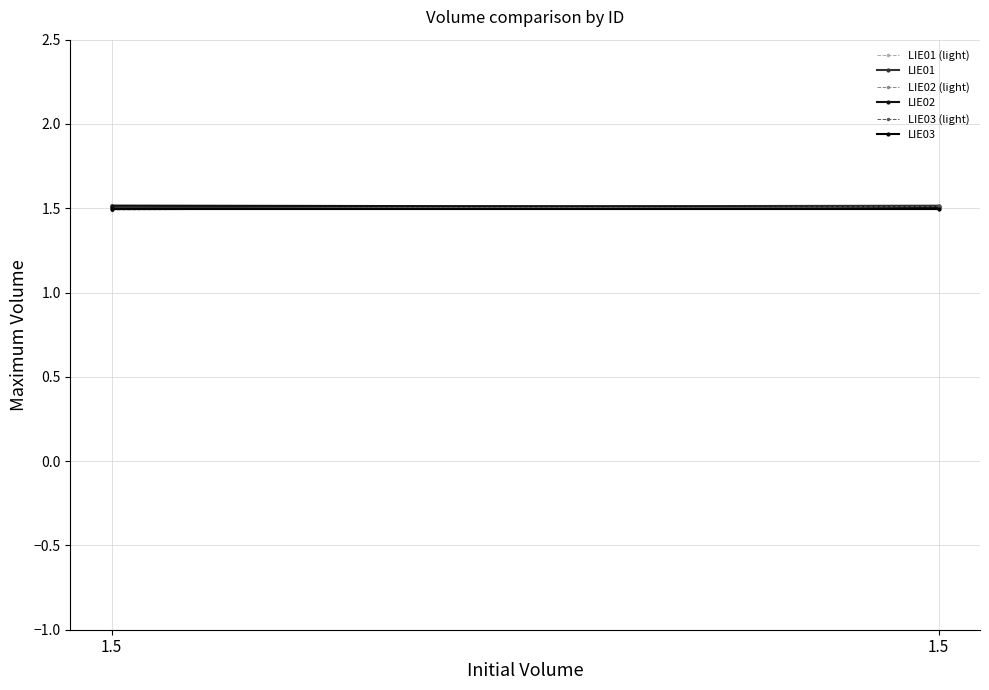

What is the value of the LIE02 point at the 1st from the left?

1.5